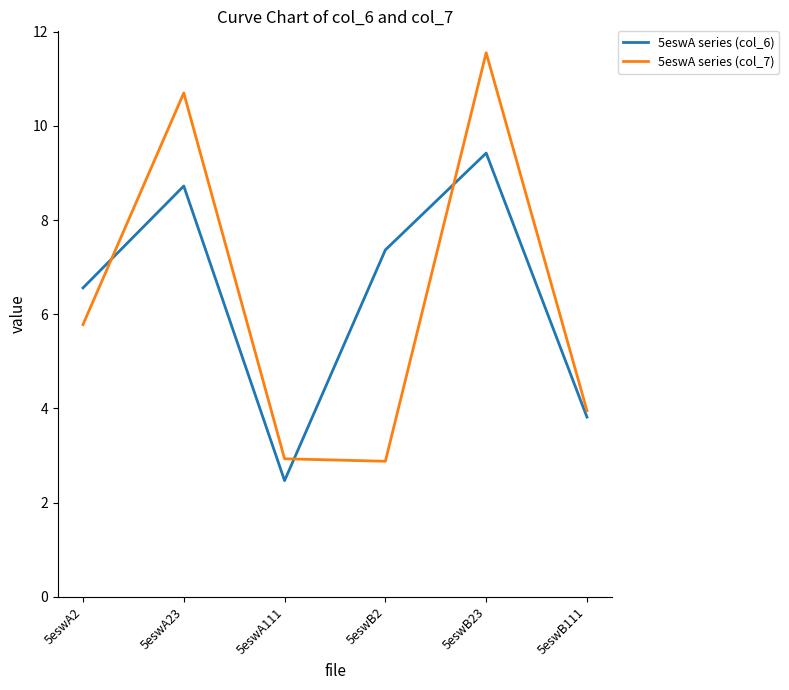

Where is the first local maximum for 5eswA series (col_7)?

5eswA23